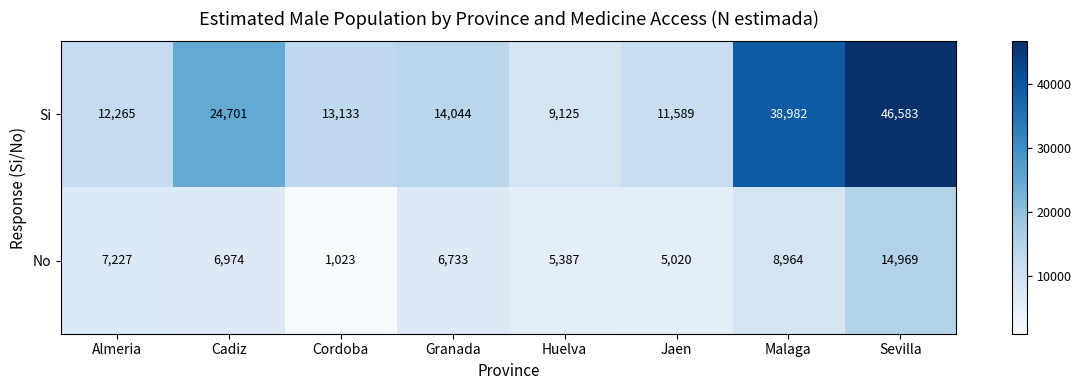

What is the difference between the maximum and minimum values in the Si series?

37458